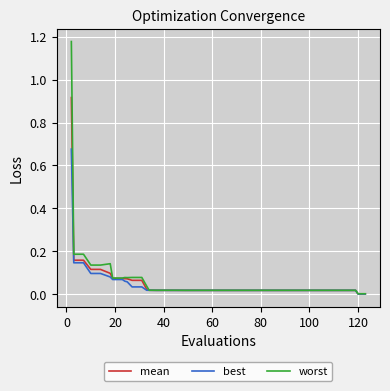

Which series has the largest range (max minus min)?

worst